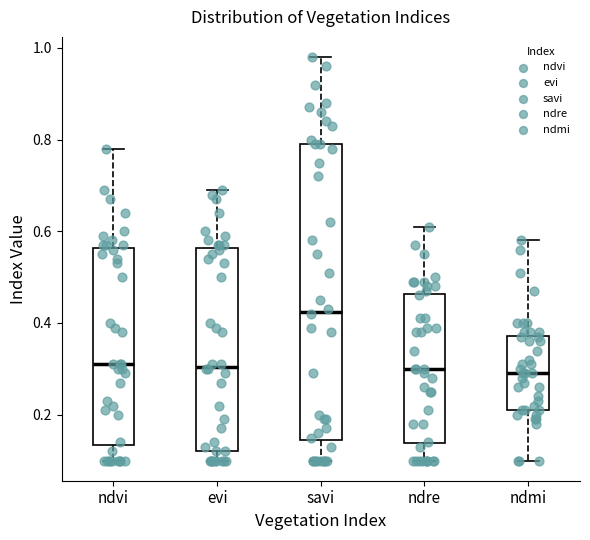

Comparing the boxes themselves (not the whiskers), which one is the tallest?

savi